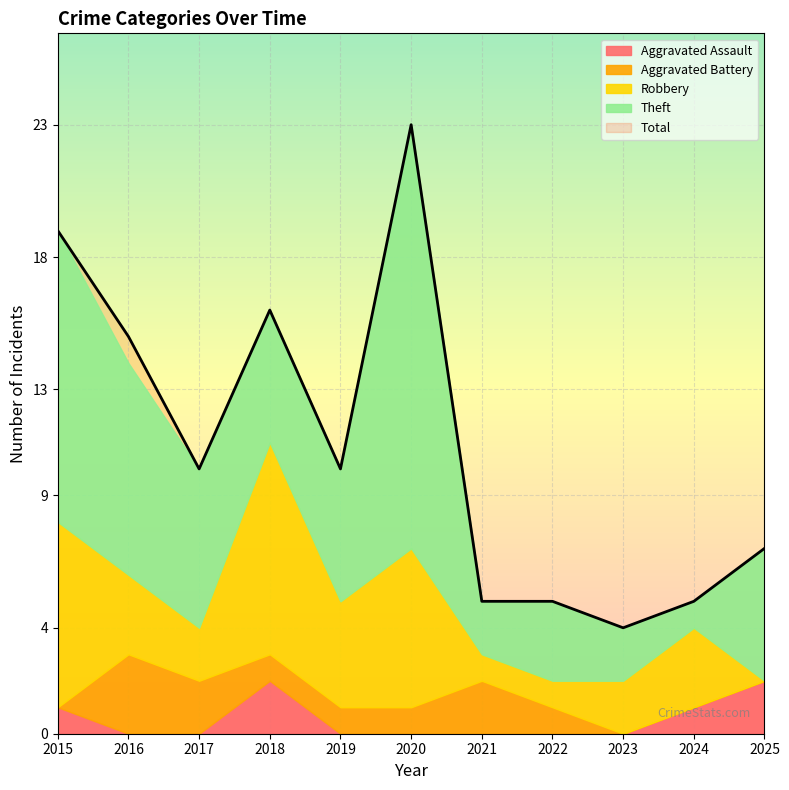

Does the chart display data point markers on the line(s)?

No